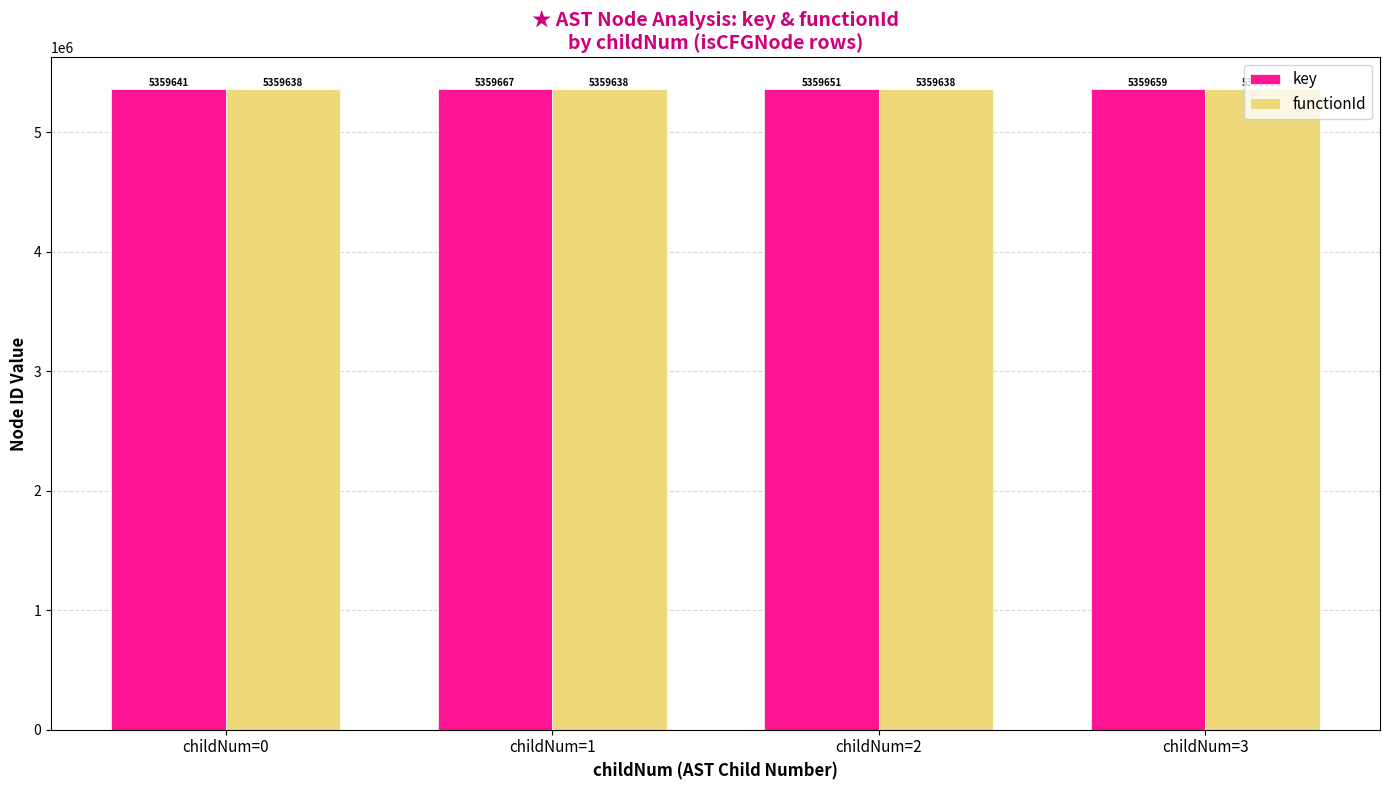

What is the difference between the highest and lowest values at childNum=2?

13